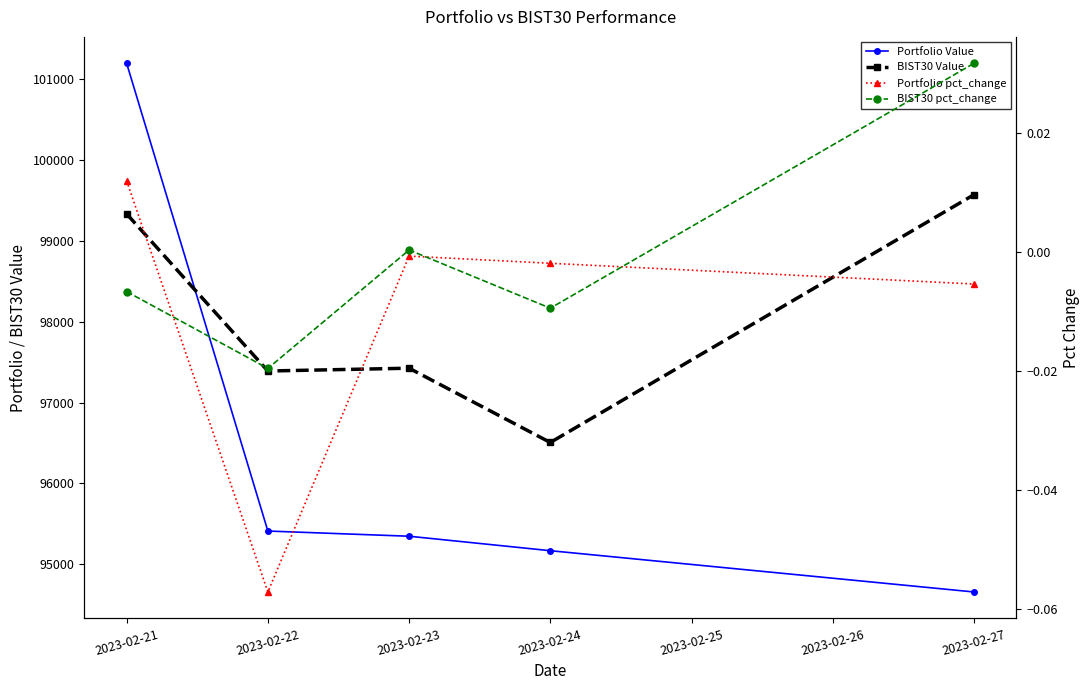

How many lines are shown in the chart?

4